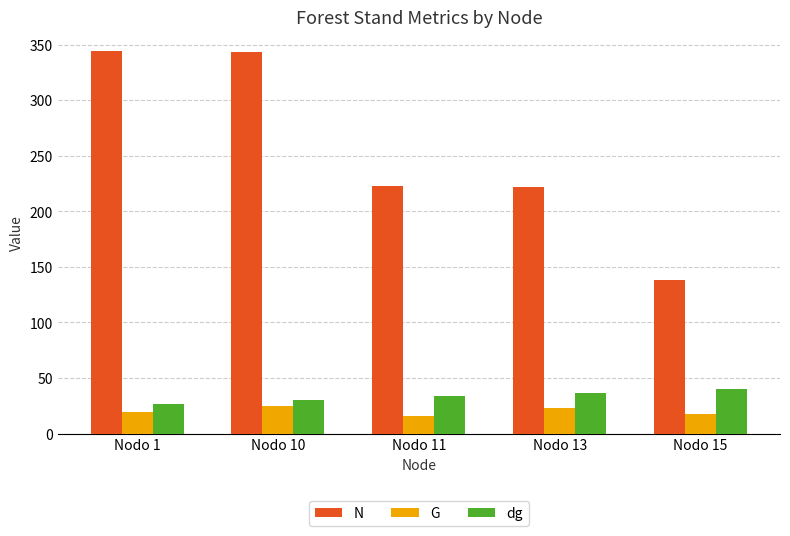

Which series has the largest total across all categories?

N